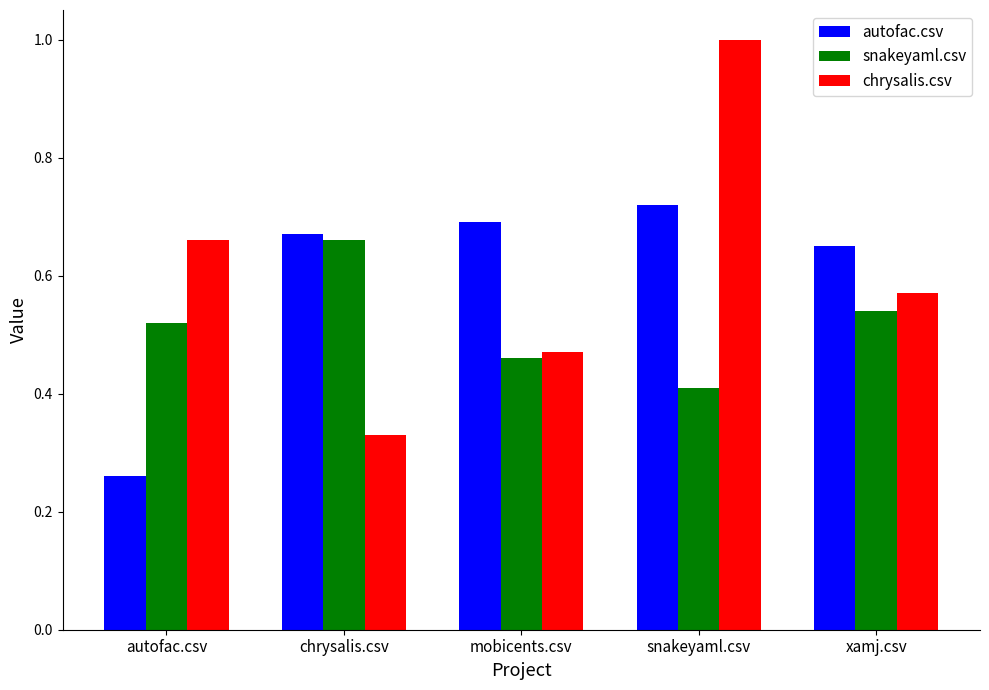

What is the maximum value shown in the chart?

1.0